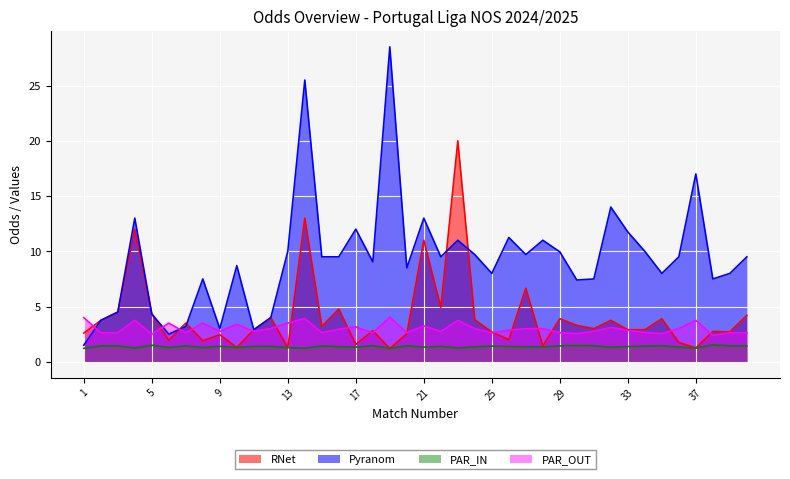

Rank the categories by RNet value from highest to lowest.

23, 14, 4, 21, 27, 22, 16, 3, 5, 40, 12, 29, 35, 24, 2, 32, 7, 30, 15, 31, 11, 33, 34, 18, 38, 25, 39, 1, 20, 9, 26, 6, 8, 36, 17, 28, 10, 13, 37, 19